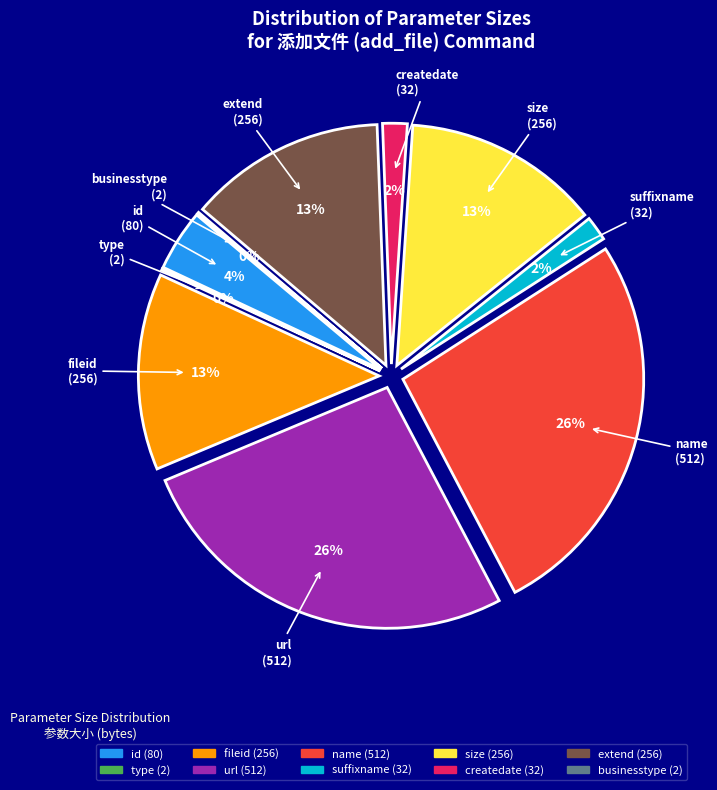

Combined, do createdate and id account for over 50%?

No